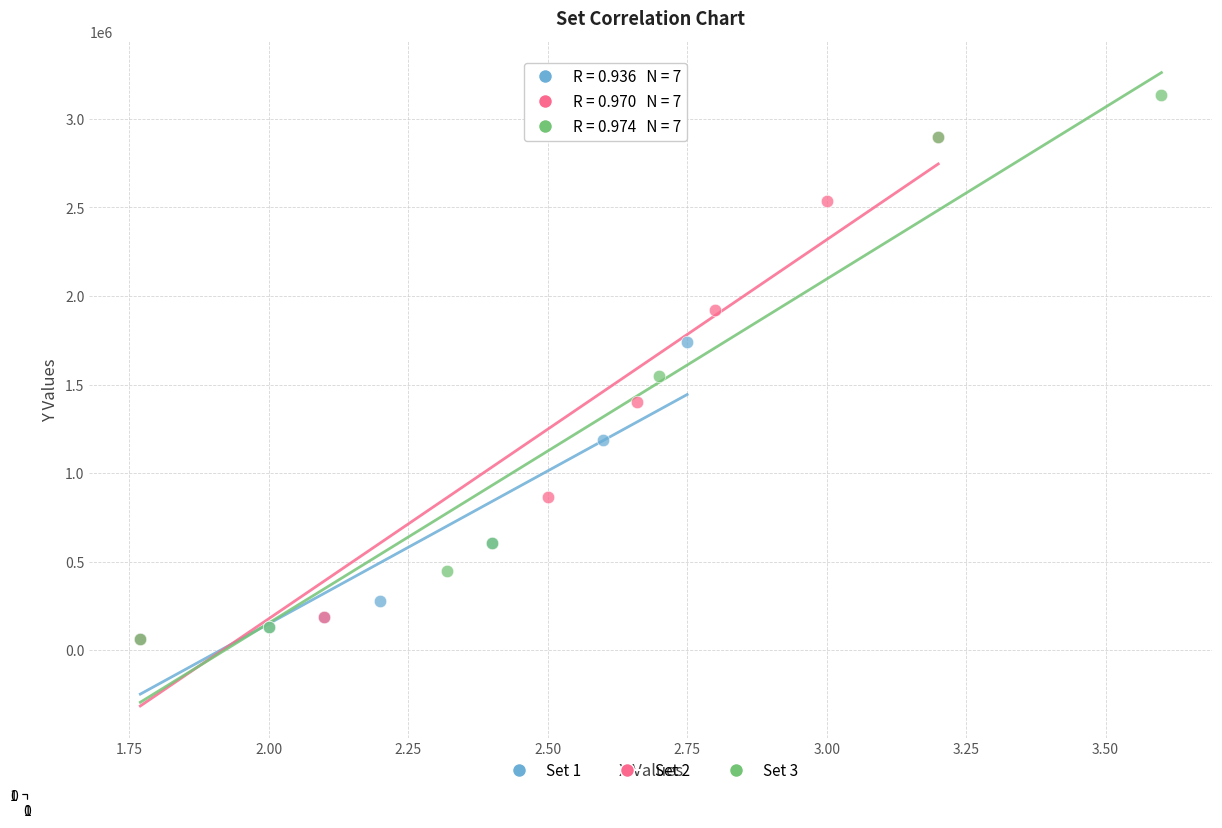

Which series contains the highest Y value?

Set 3